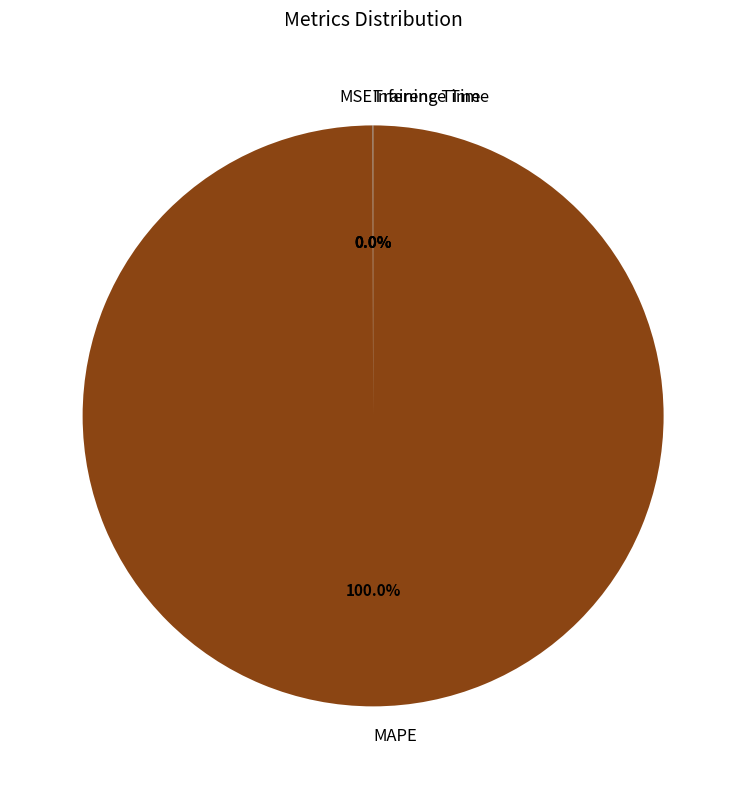

Is there any slice that represents more than half of the pie?

Yes